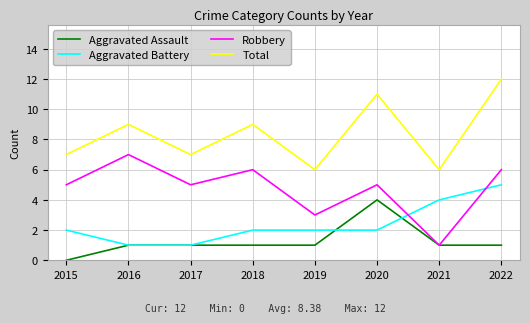

Count the Aggravated Assault values in the range 1 to 2.

6